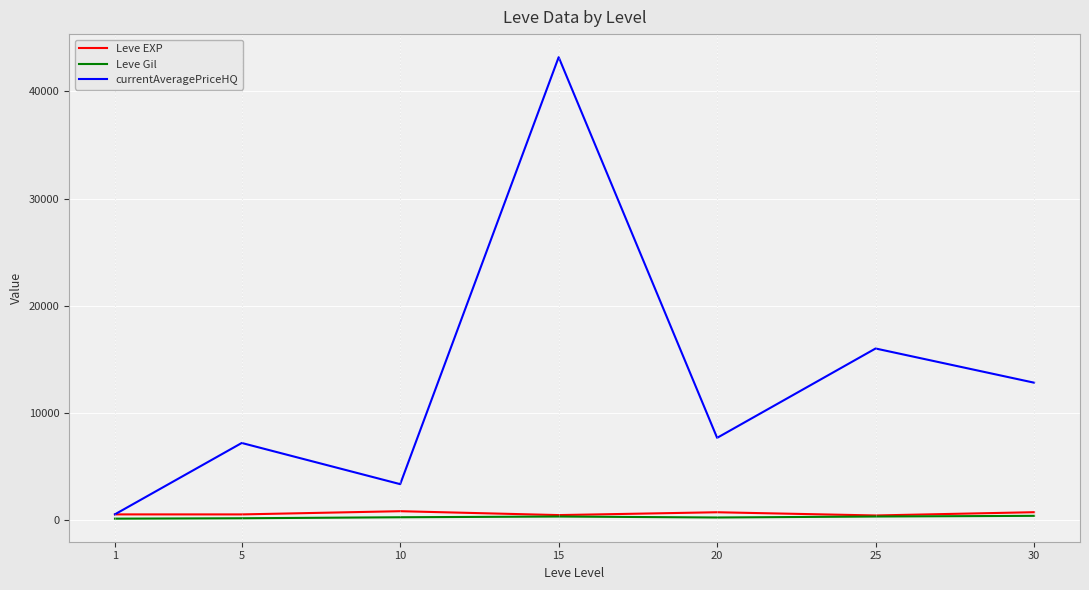

The value of currentAveragePriceHQ at 10 is 5666.1. True or false?

False